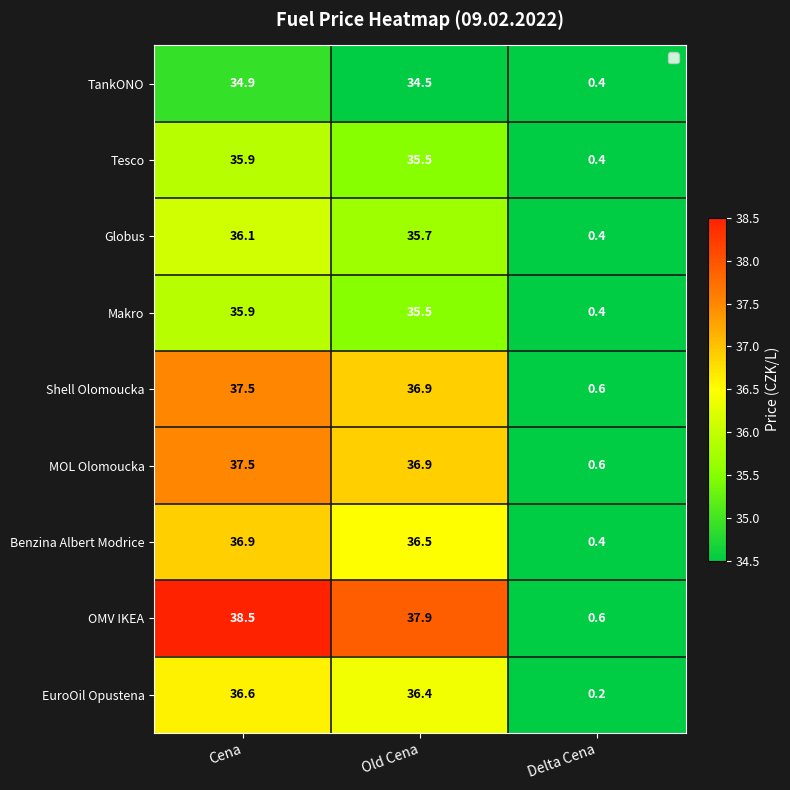

Reading left to right, transcribe all the data shown in this chart.

TankONO: 34.9	34.5	0.4
Tesco: 35.9	35.5	0.4
Globus: 36.1	35.7	0.4
Makro: 35.9	35.5	0.4
Shell Olomoucka: 37.5	36.9	0.6
MOL Olomoucka: 37.5	36.9	0.6
Benzina Albert Modrice: 36.9	36.5	0.4
OMV IKEA: 38.5	37.9	0.6
EuroOil Opustena: 36.6	36.4	0.2